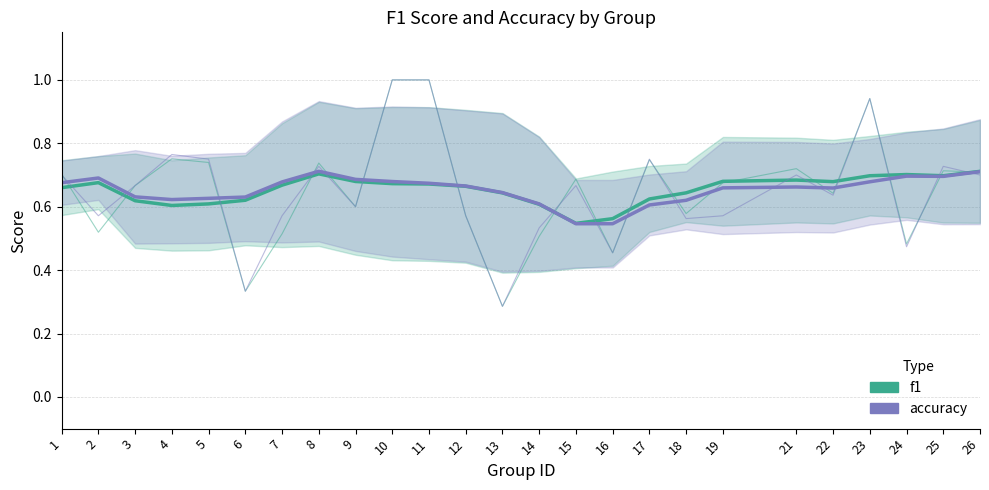

Which series has the largest total across all categories?

f1